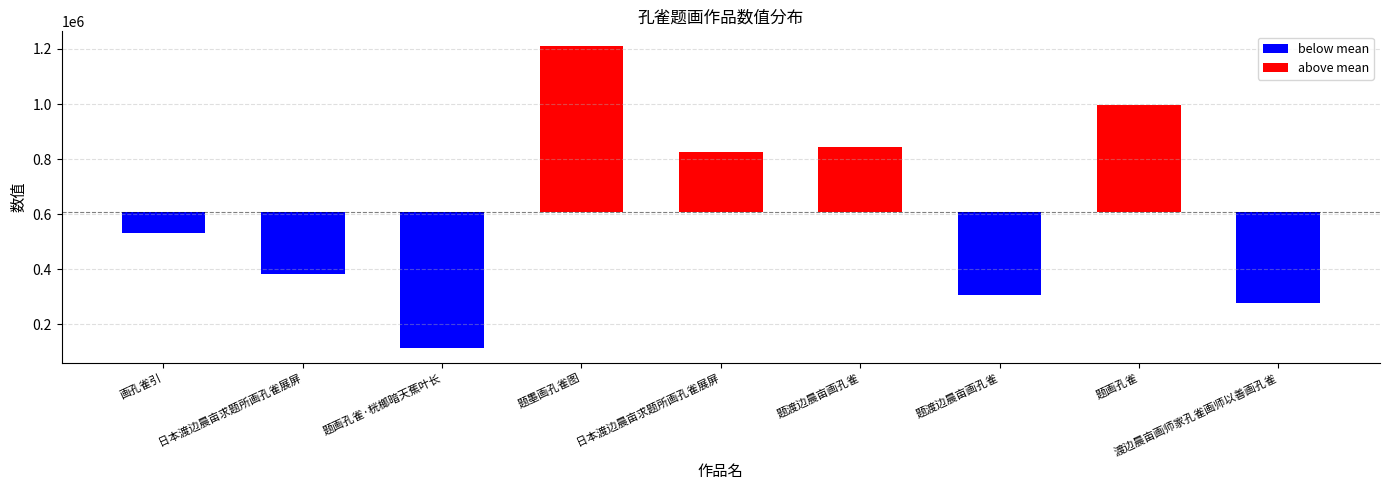

List the labels in order of value, smallest first.

题画孔雀·桄榔暗天蕉叶长, 渡边晨亩画师家孔雀画师以善画孔雀, 题渡边晨亩画孔雀, 日本渡边晨亩求题所画孔雀展屏, 画孔雀引, 日本渡边晨亩求题所画孔雀展屏, 题渡边晨亩画孔雀, 题画孔雀, 题墨画孔雀图